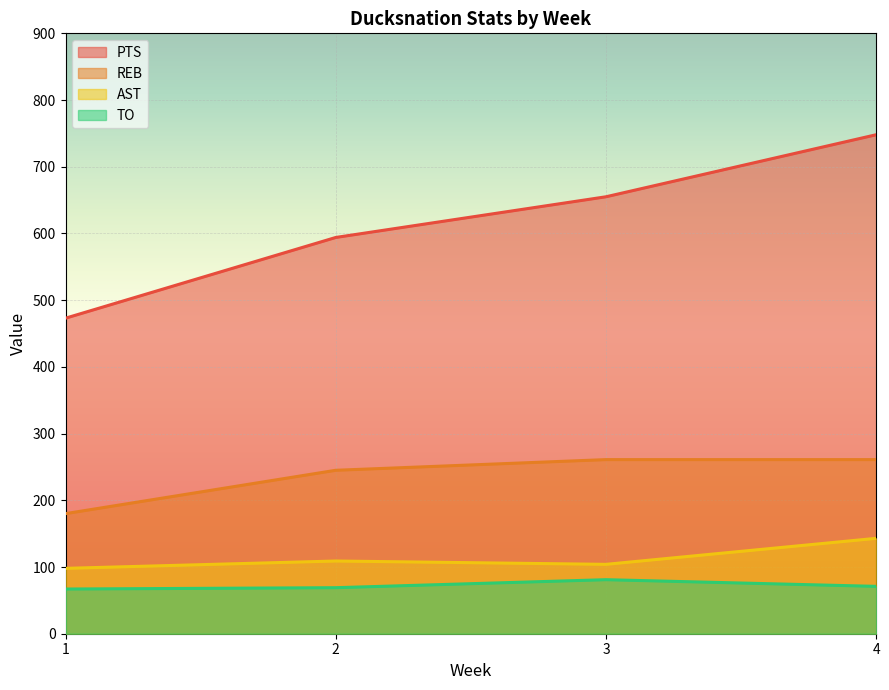

What is the minimum value shown in the chart?

67